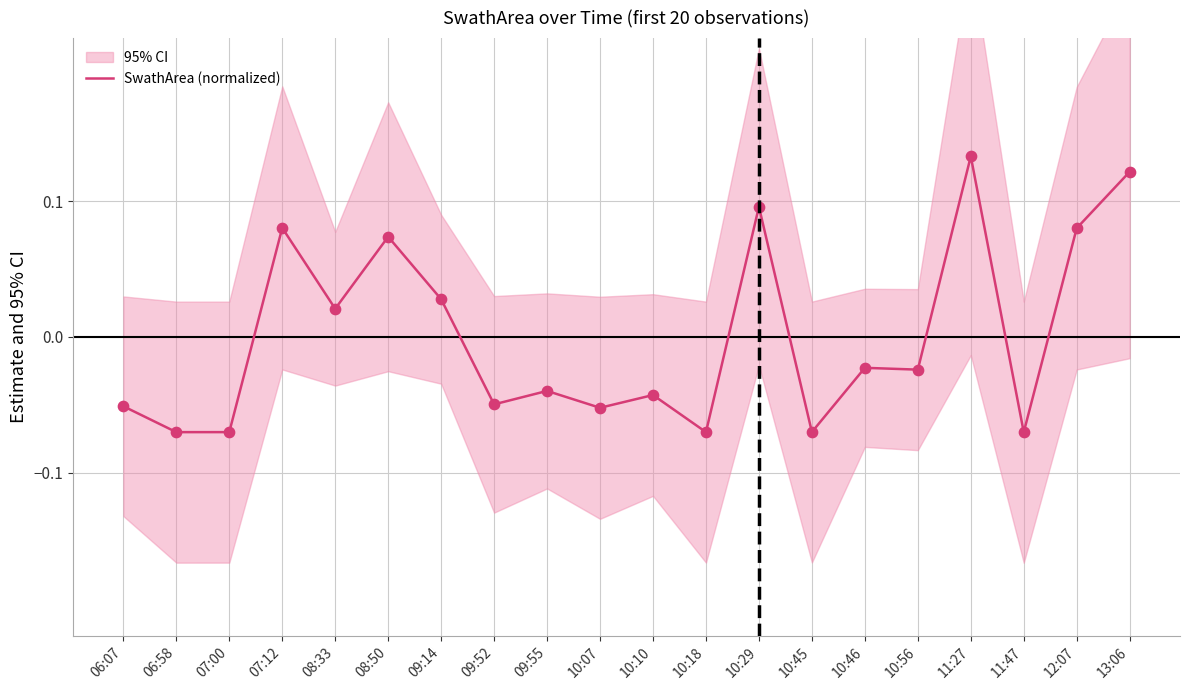

Between 06:58 and 10:18, which is larger?

10:18